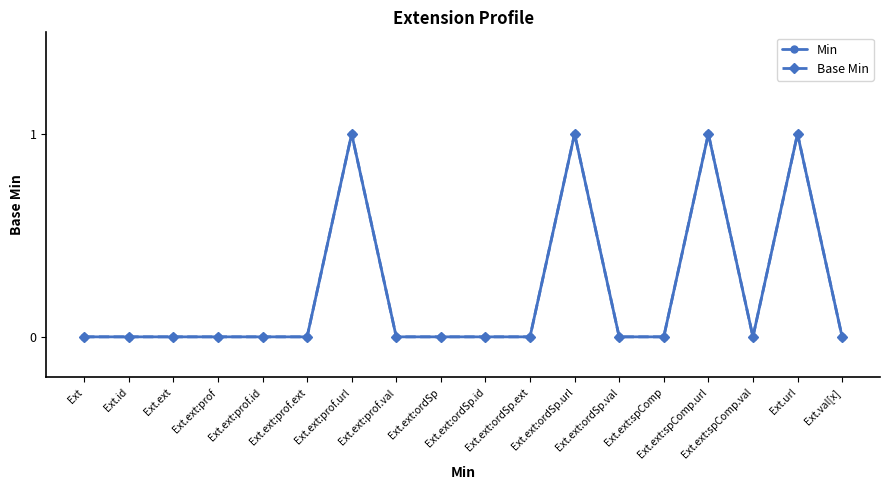

Reading left to right, transcribe all the data shown in this chart.

Min: 0	0	0	0	0	0	1	0	0	0	0	1	0	0	1	0	1	0
Base Min: 0	0	0	0	0	0	1	0	0	0	0	1	0	0	1	0	1	0